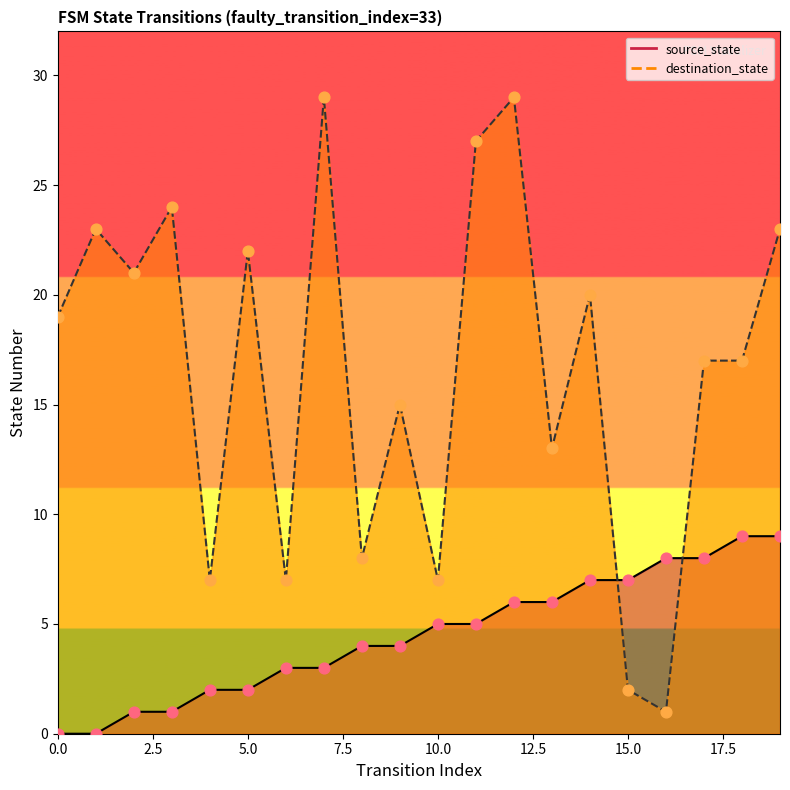

What is the total value across all series at 17?

25